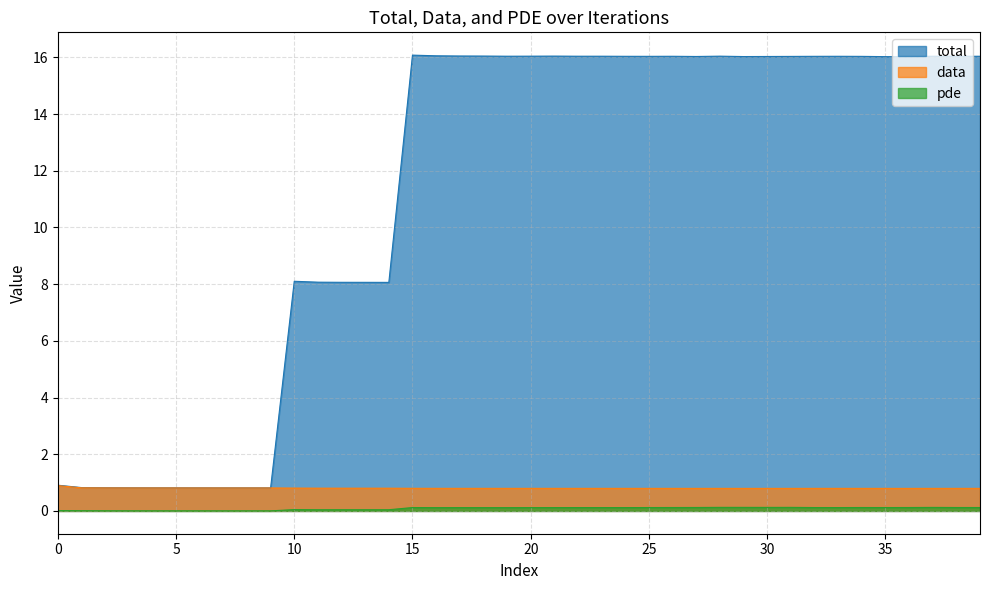

True or false: pde has more than 2 points higher than both neighbors.

True